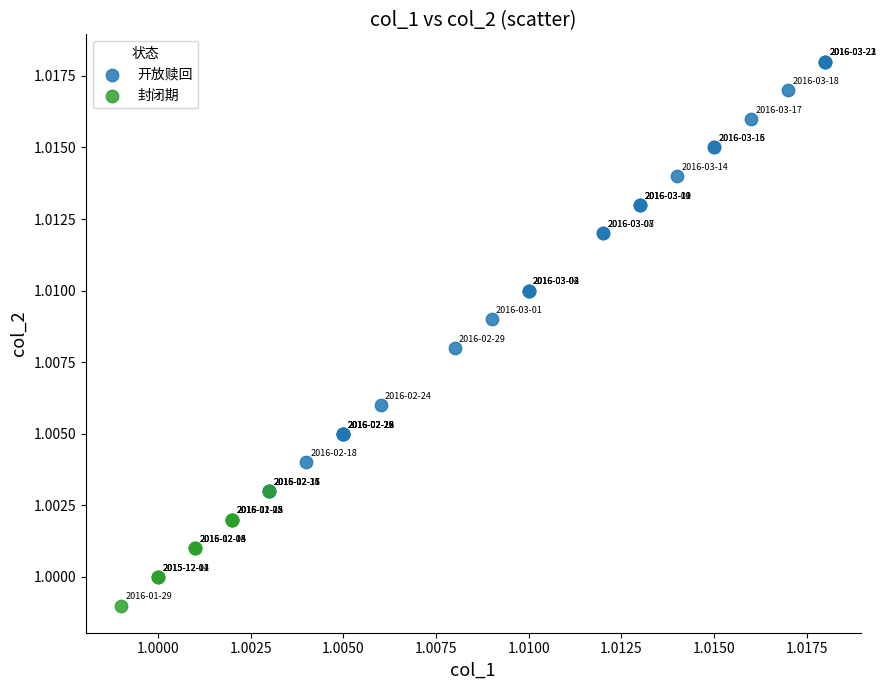

Which series has the largest Y range (max minus min)?

开放赎回